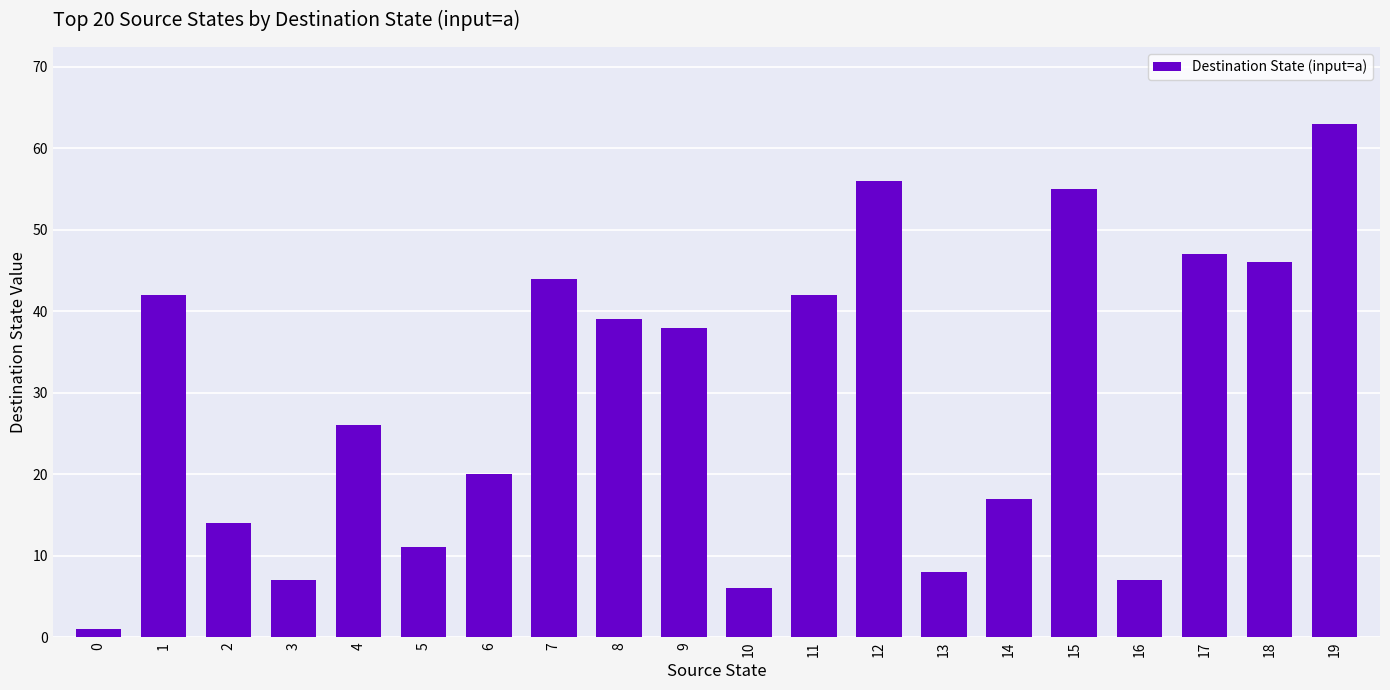

How many series are shown in this chart?

1